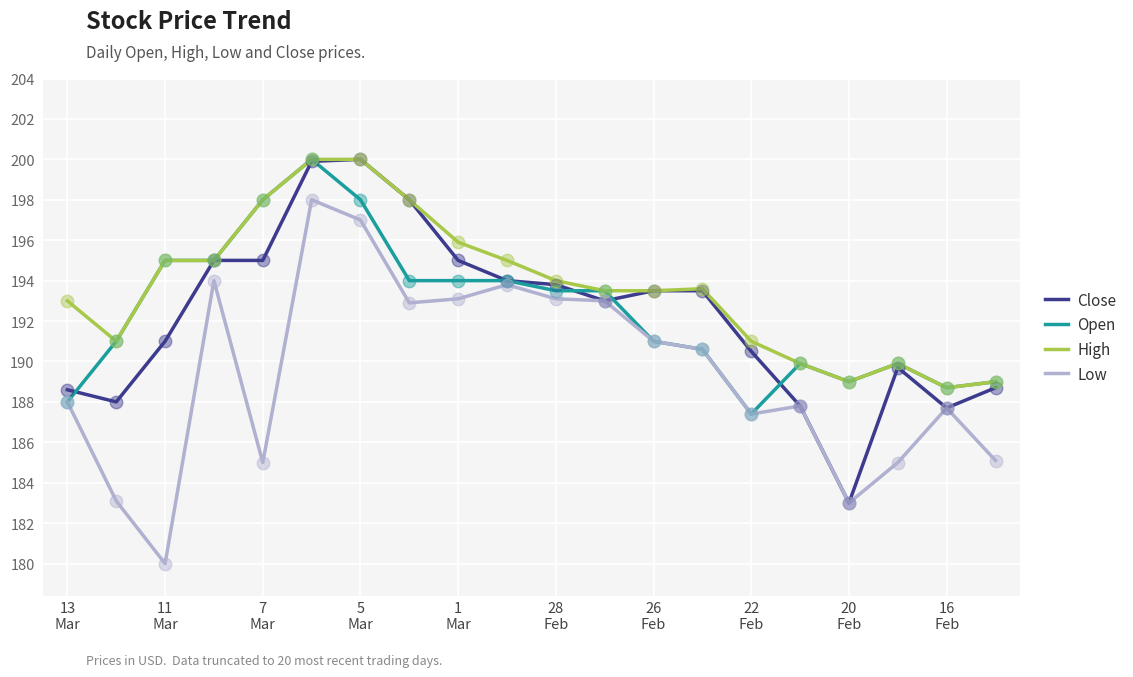

Which series has the largest total across all categories?

High